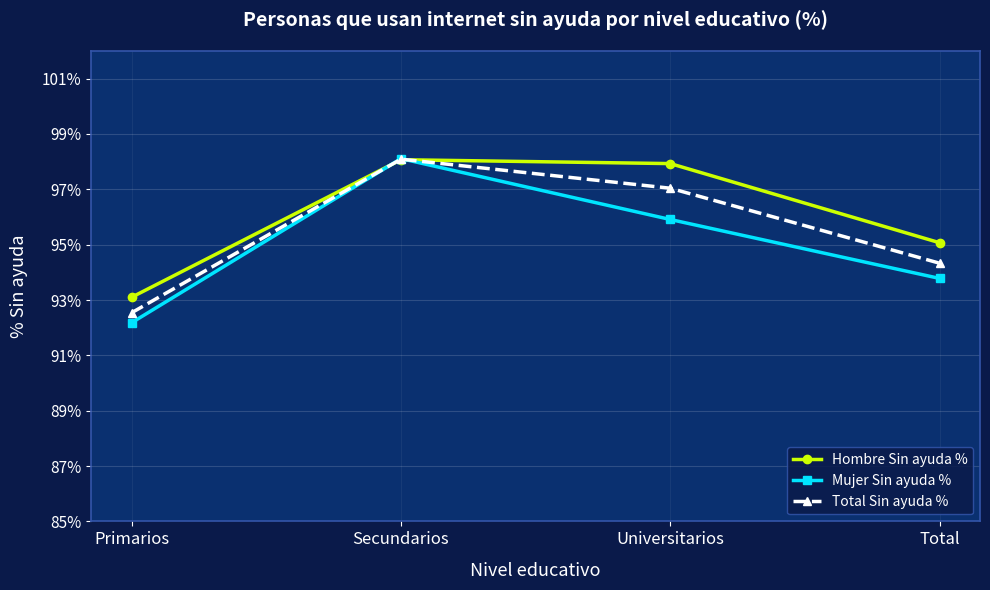

What is the average value of the Hombre Sin ayuda % series?

96.0